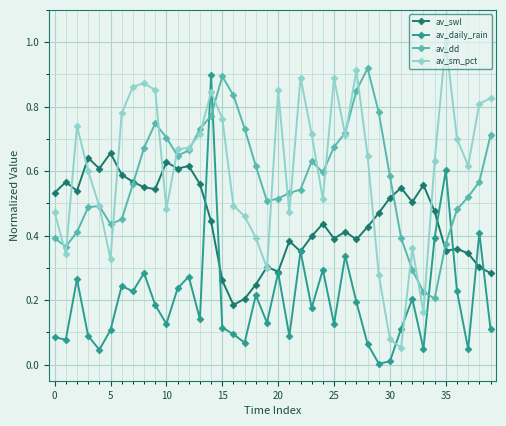

At how many categories does at least one series exceed 0?

40